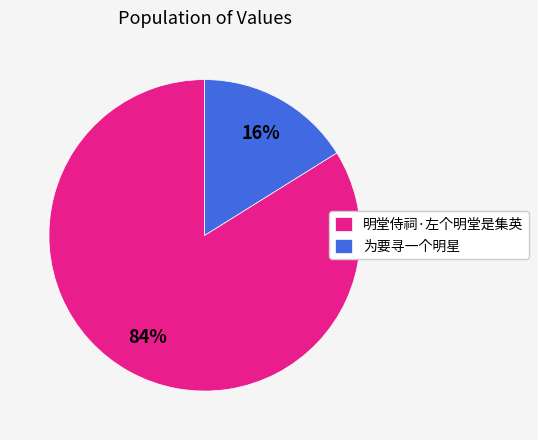

Combined, do 为要寻一个明星 and 明堂侍祠·左个明堂是集英 account for over 50%?

Yes